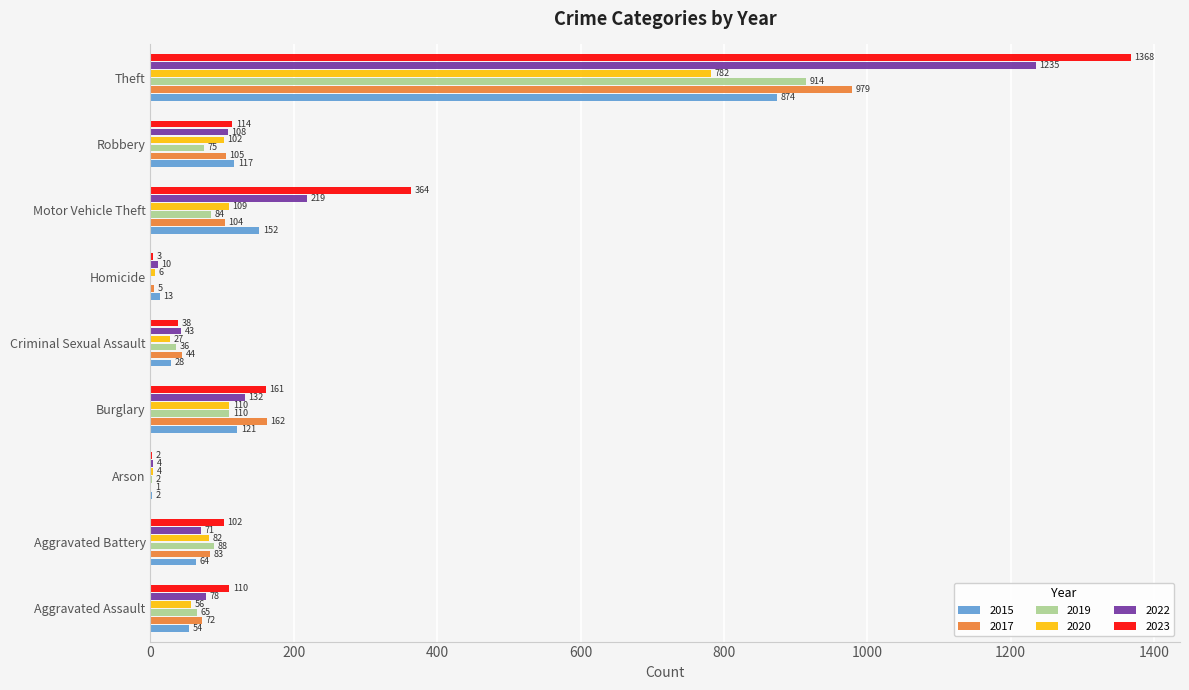

What are all the series names shown in the legend?

2015, 2017, 2019, 2020, 2022, 2023